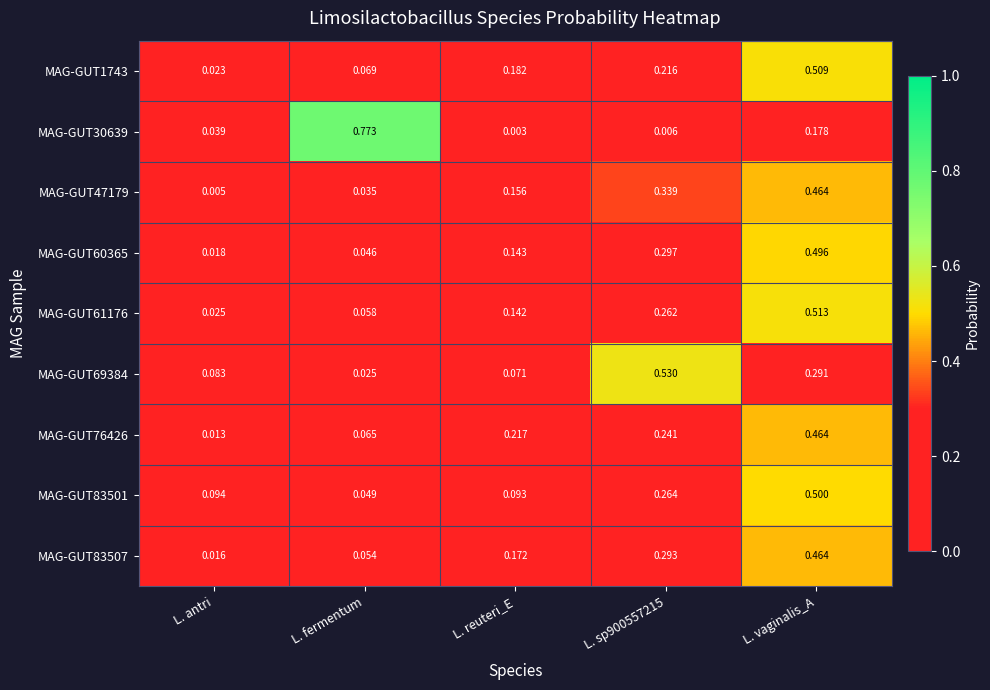

Which label corresponds to the largest value in the chart?

L. fermentum